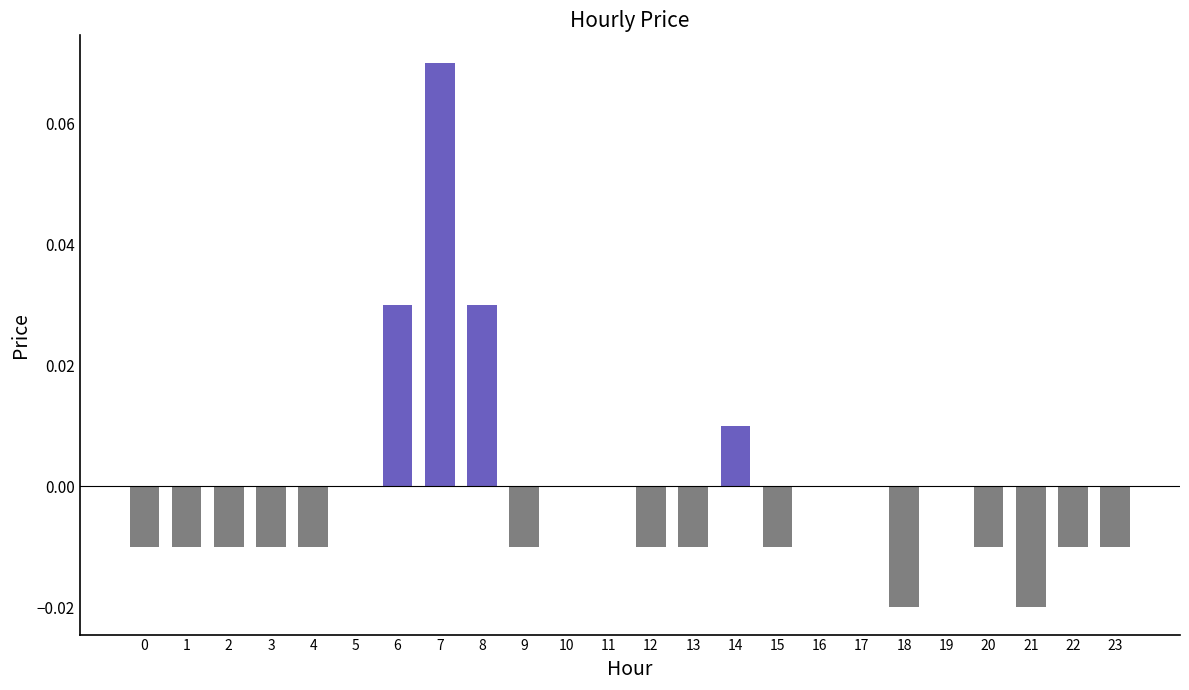

The chart shows a value of 0.0 at 19. True or false?

True